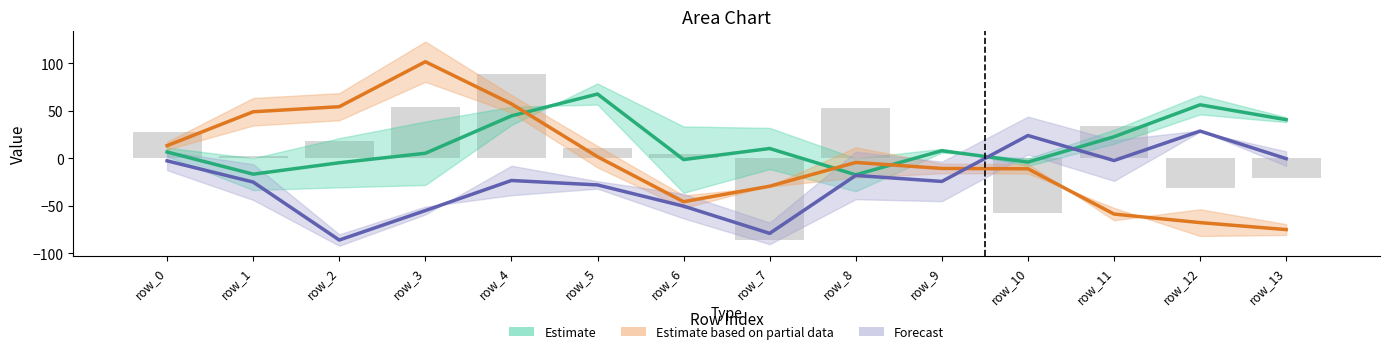

At which label does Estimate based on partial data first exceed -4?

row_0